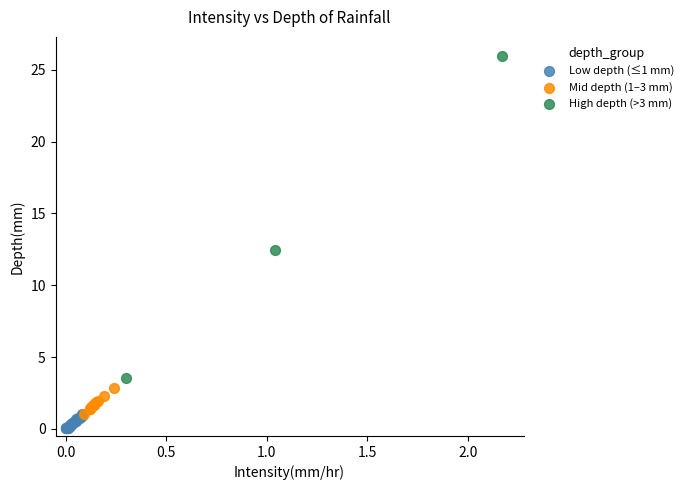

Which series contains the highest Y value?

High depth (>3 mm)